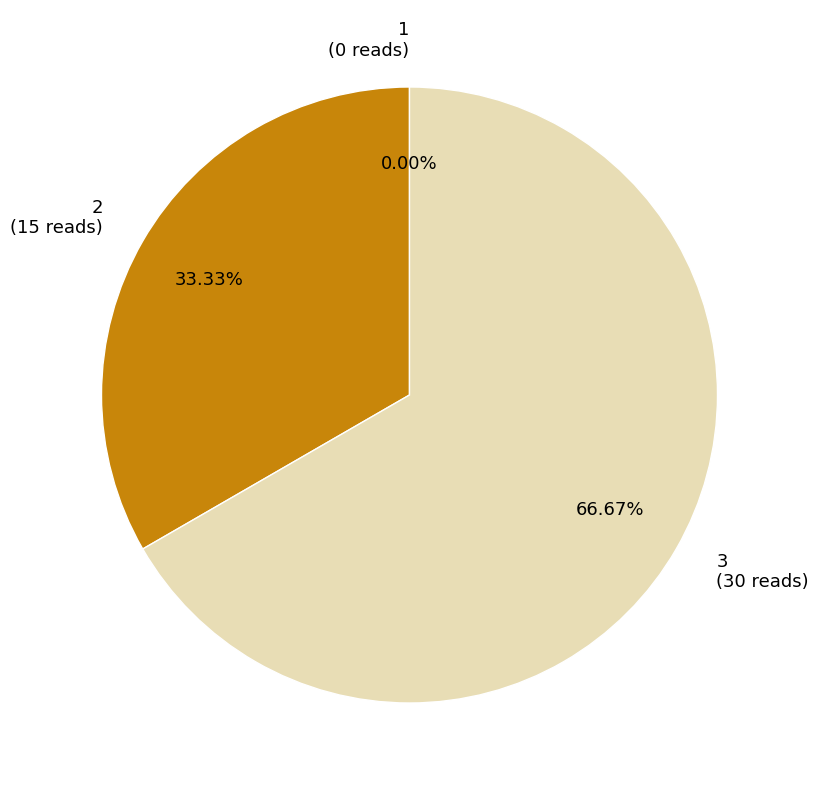

True or false: 1 accounts for 1% of the total.

False